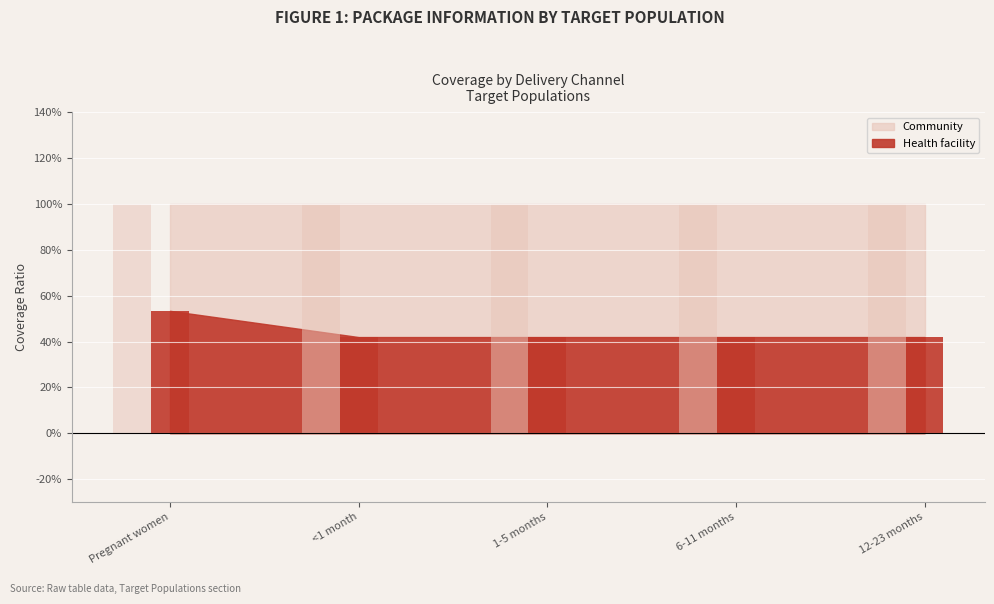

Which series has the largest total across all categories?

Community